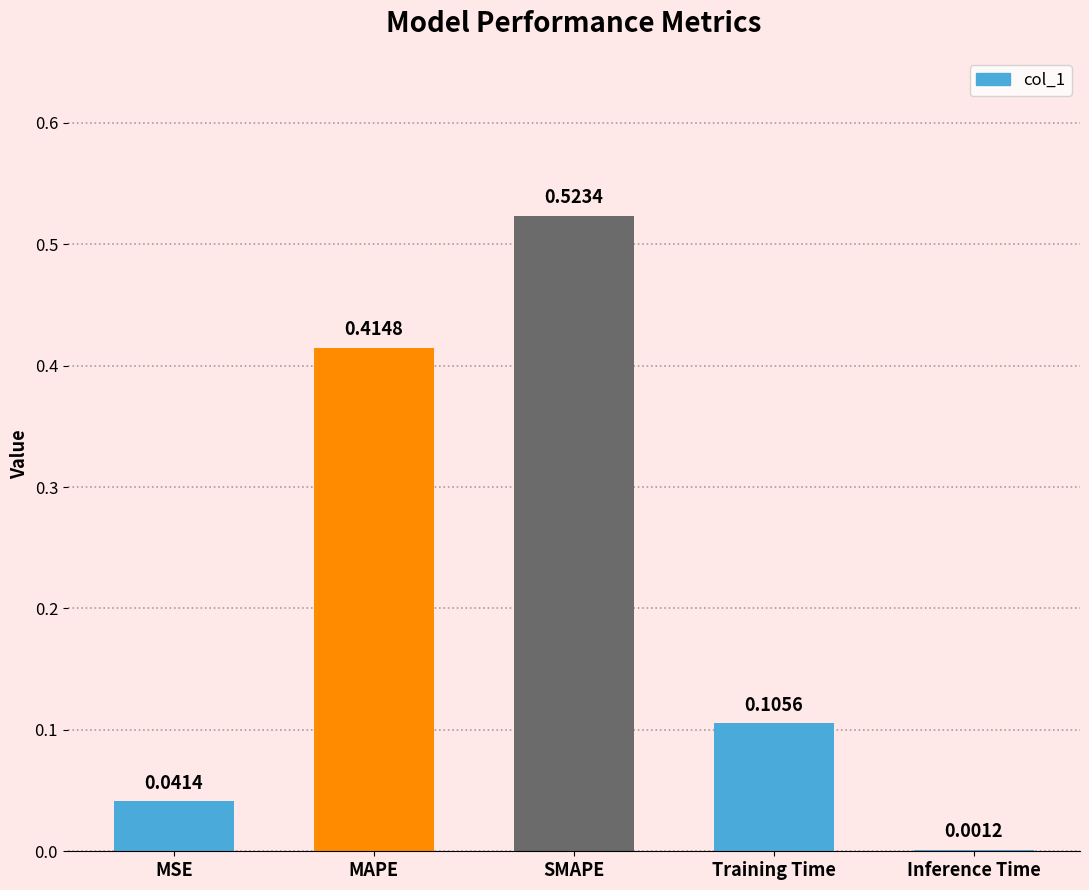

Where is the data nearest to the value 0?

Inference Time